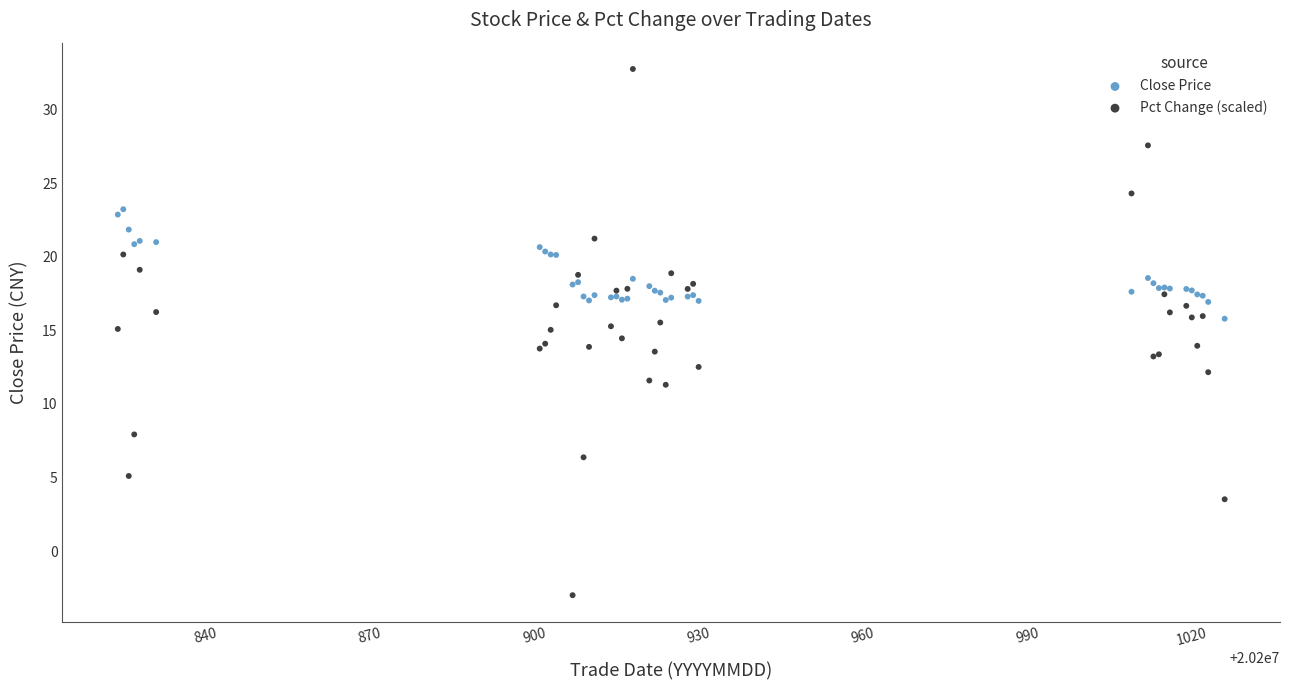

Which series contains the highest Y value?

Pct Change (scaled)